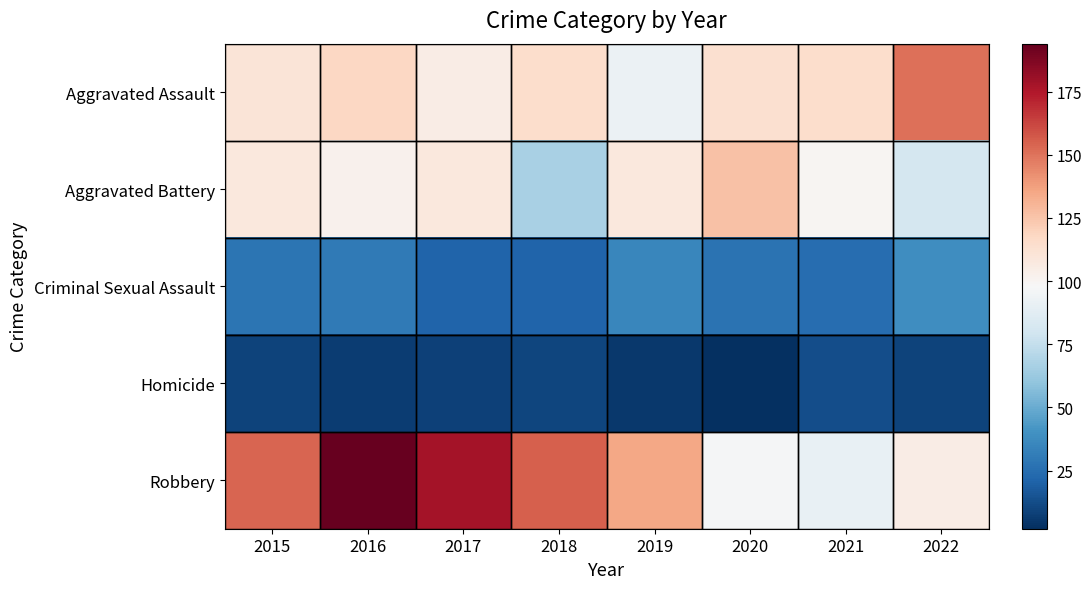

Which series has the largest total across all categories?

Robbery